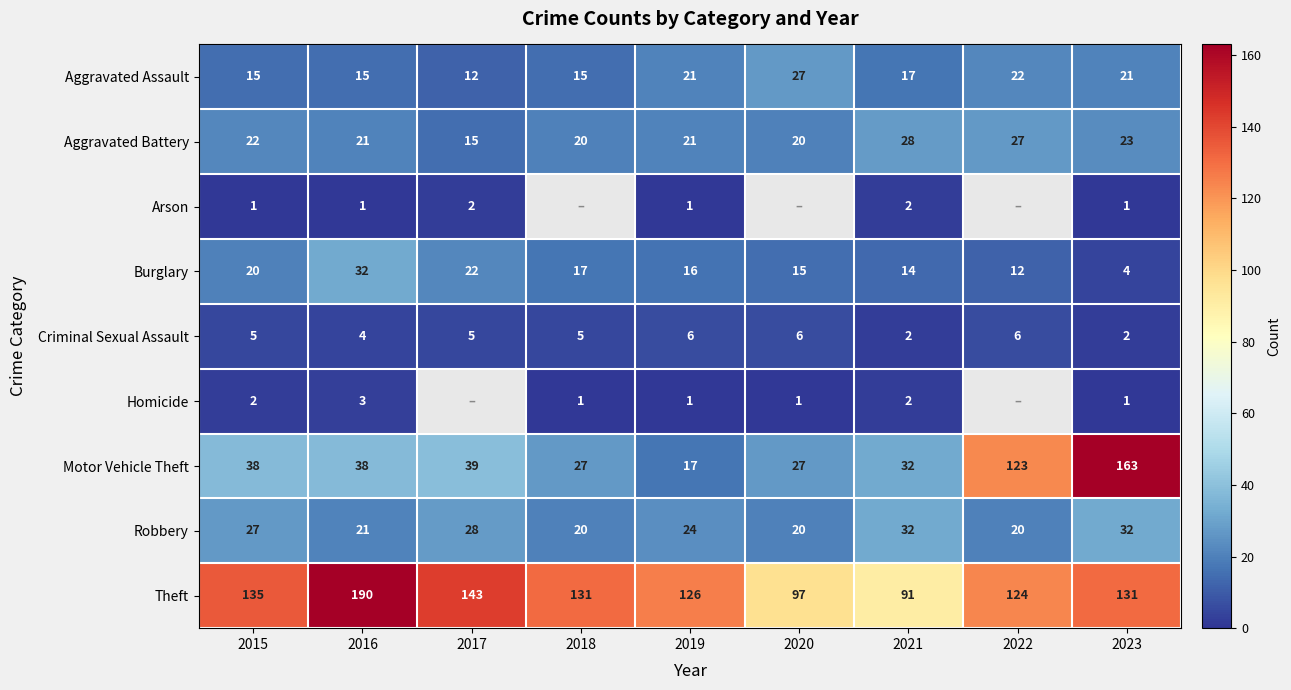

True or false: Motor Vehicle Theft has a value of 38 at 2016.

True